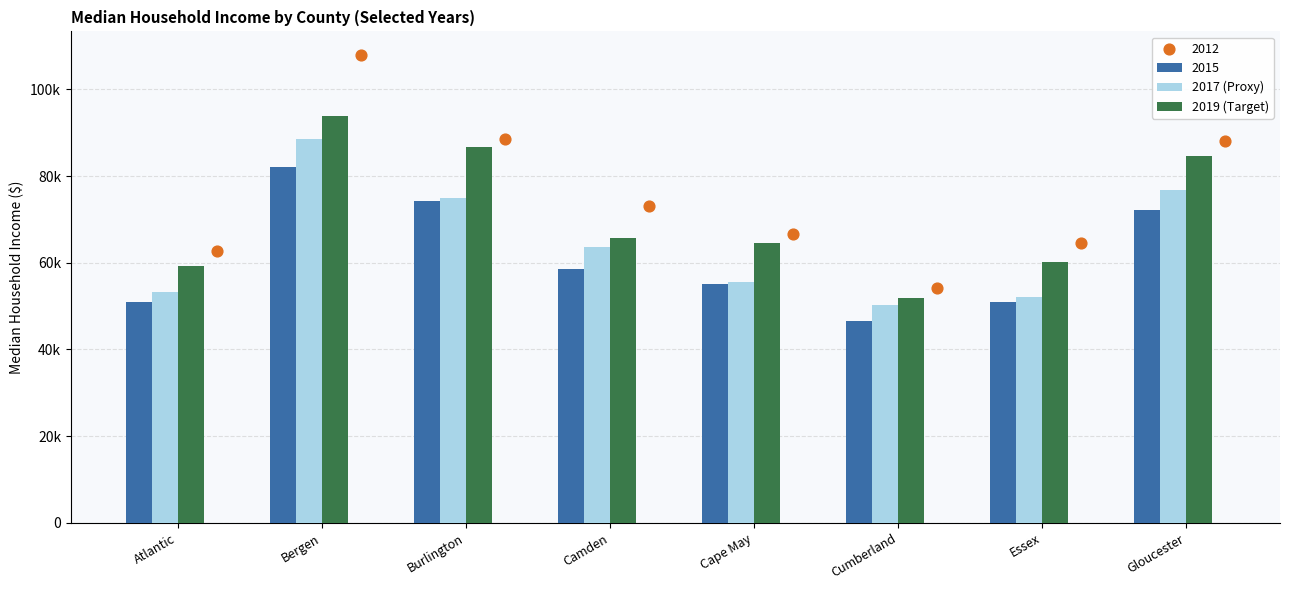

At how many categories does at least one series exceed 93928?

1